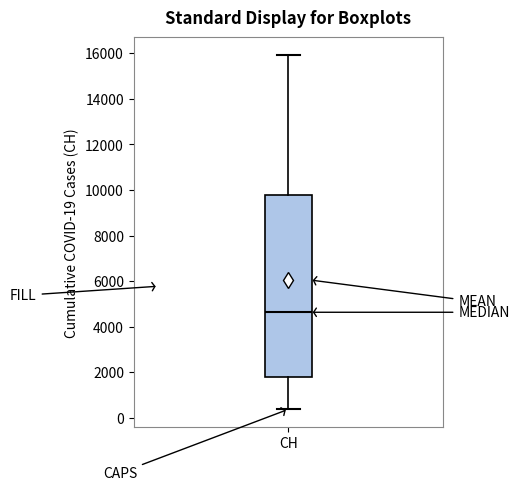

Where is the lower edge of the box for CH on the y-axis? The values are not printed on the chart, so give them approximately, as read against the axis.

1800